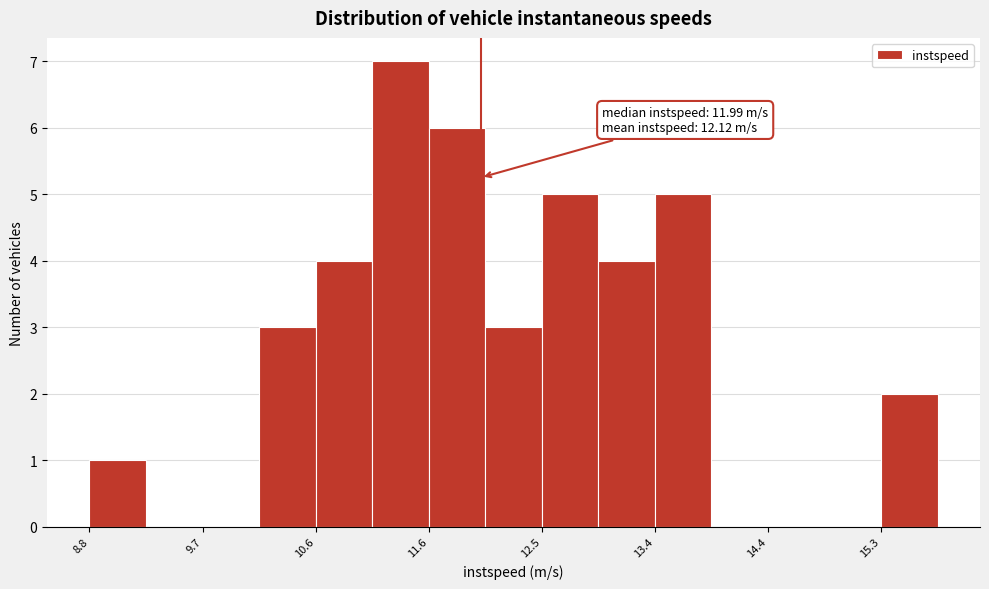

Which range on the x-axis has the tallest bar?

11.1 to 11.6